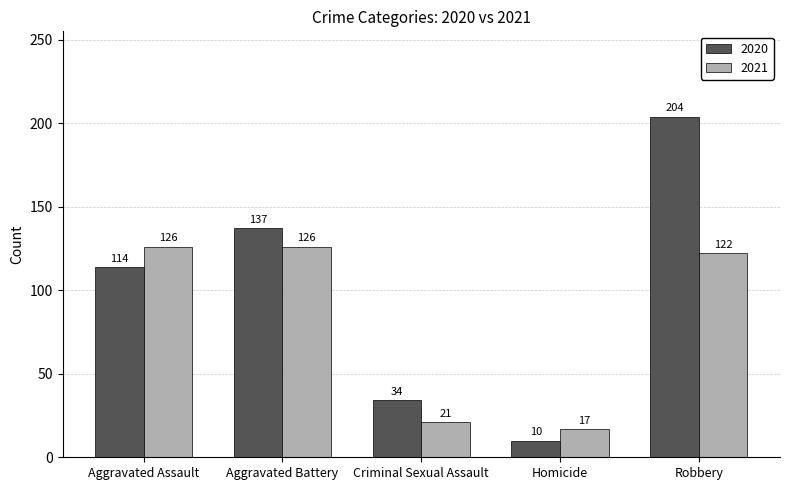

What position from the right is Aggravated Assault?

5